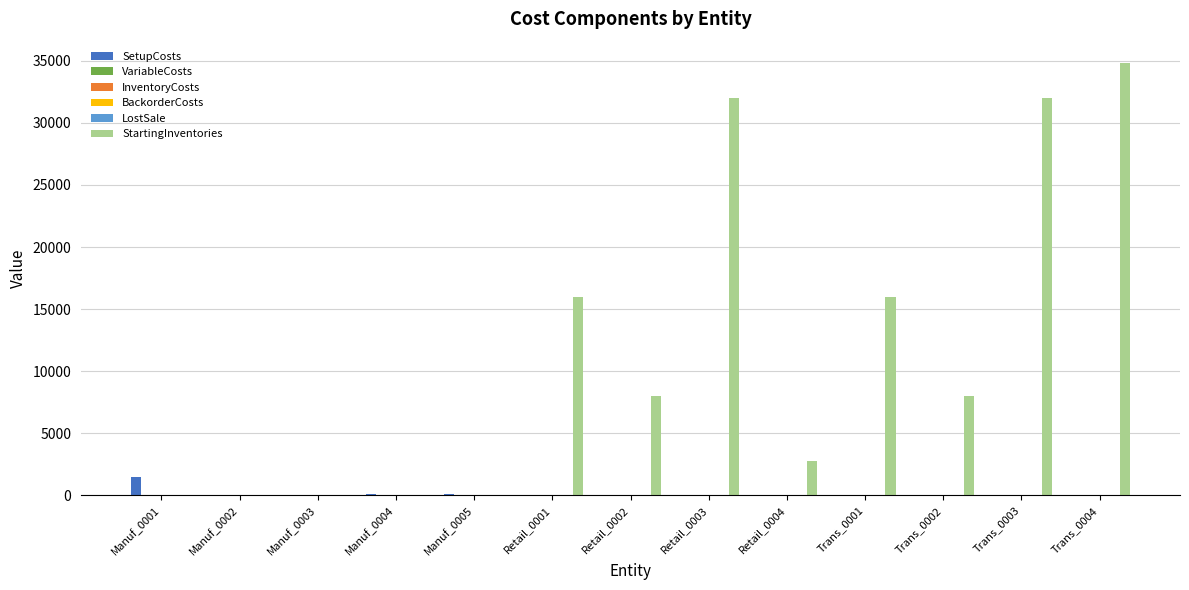

How many groups of bars are there?

13